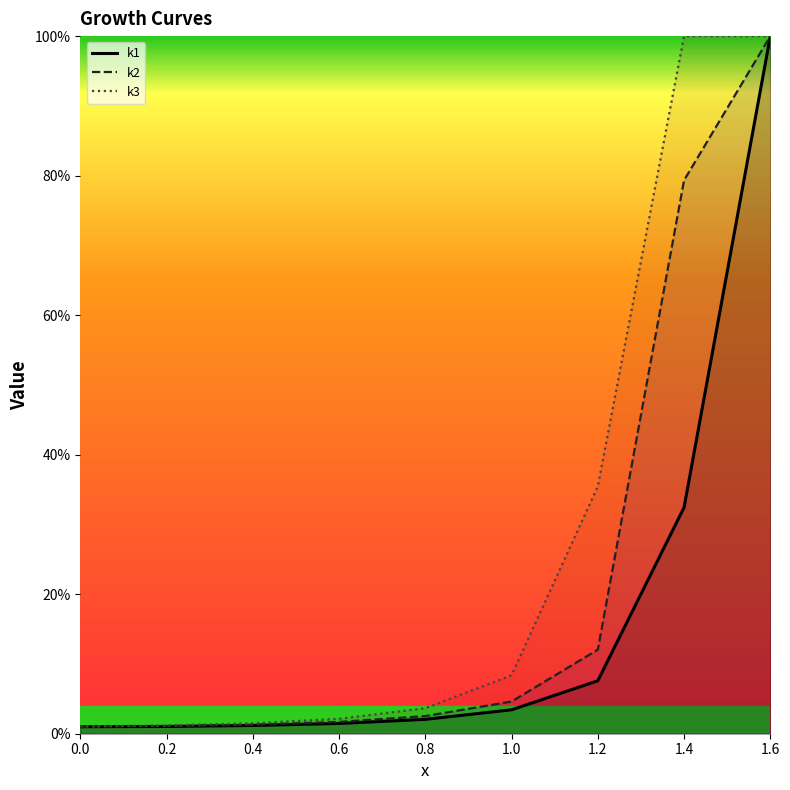

How many values in the k3 series exceed 3?

5